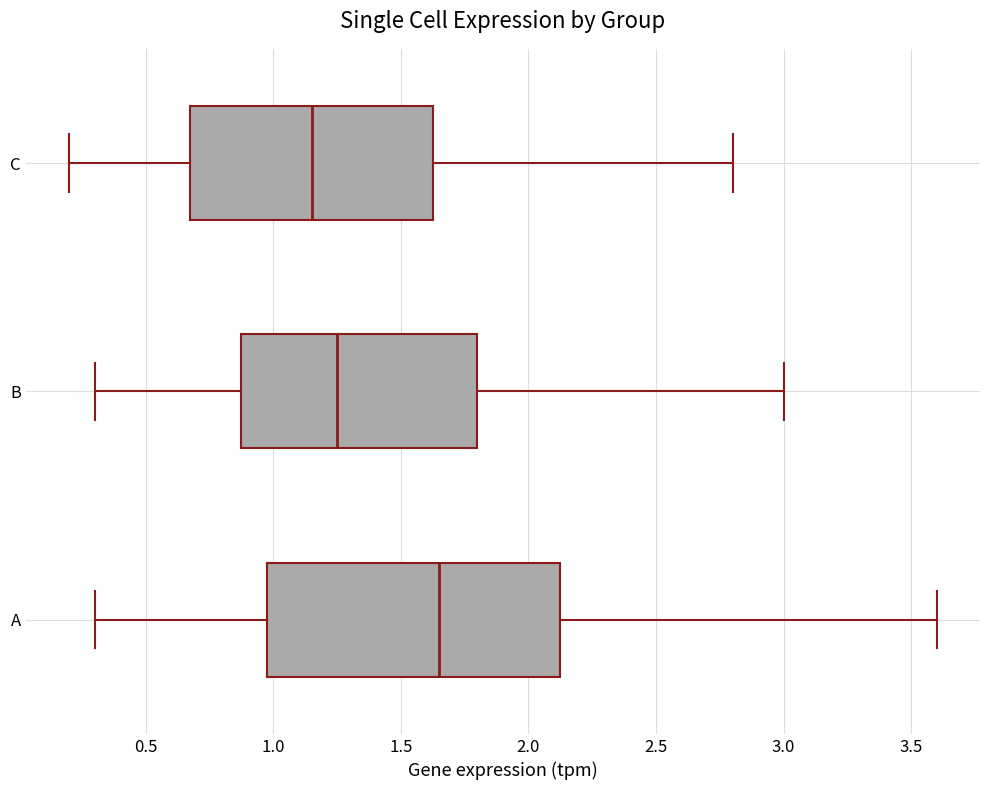

Comparing the boxes themselves (not the whiskers), which one is the widest?

A